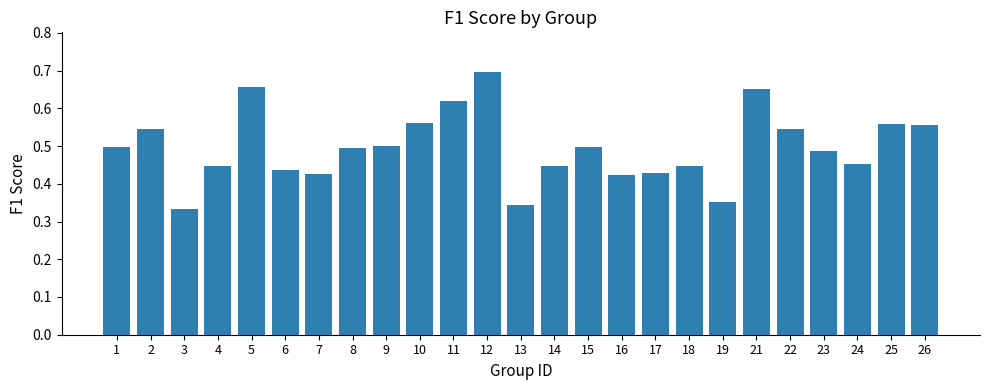

Is it true that the value at 10 is 0.2?

False